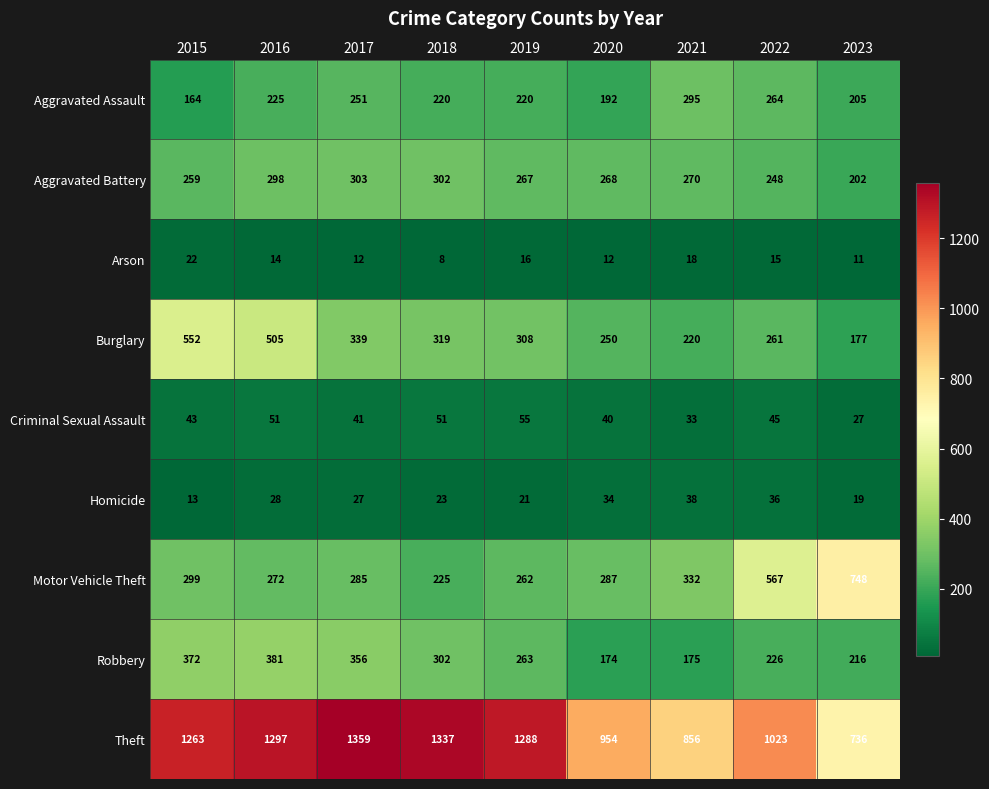

At 2022, list the series in order from largest to smallest.

Theft, Motor Vehicle Theft, Aggravated Assault, Burglary, Aggravated Battery, Robbery, Criminal Sexual Assault, Homicide, Arson